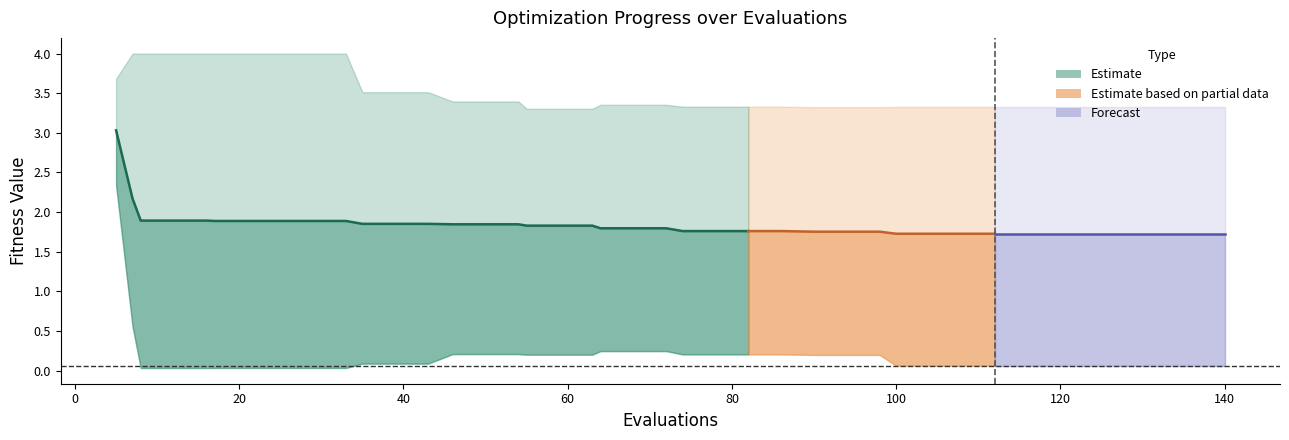

Is it true that worst equals 1.8 at 8?

False